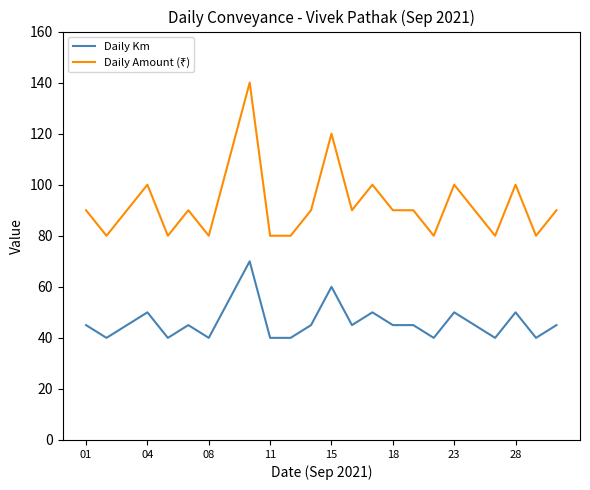

What is the difference between the maximum and minimum values in the Daily Km series?

30